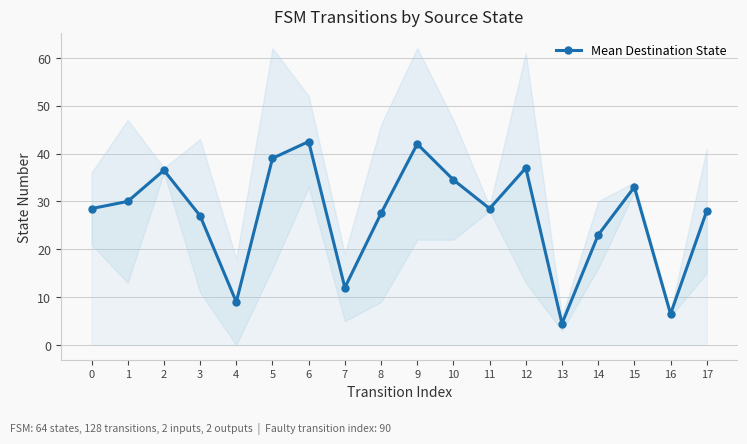

Is it true that the value at 7 is 17.5?

False